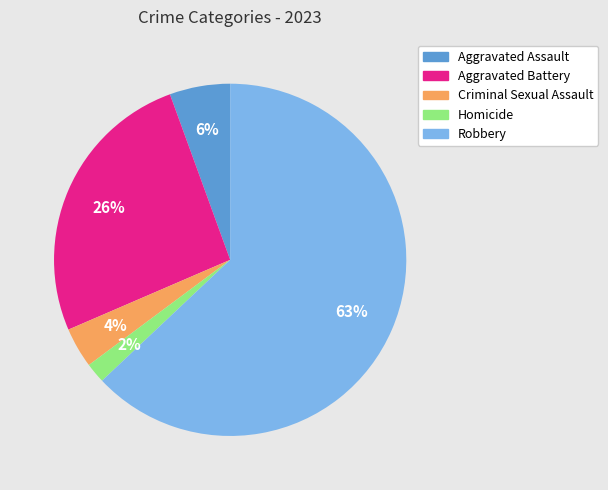

Is Homicide the majority of the pie?

No